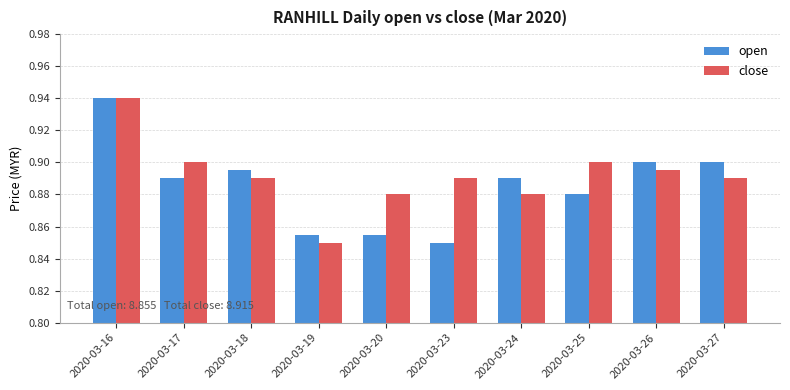

At how many categories does at least one series exceed 0?

10